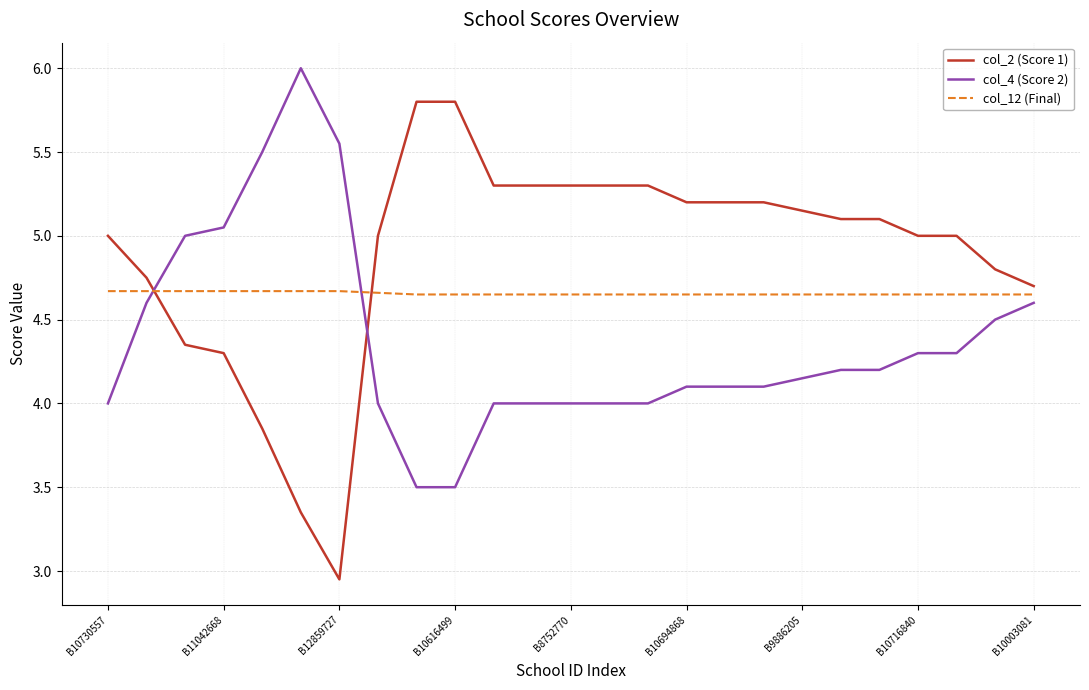

True or false: col_2 (Score 1) and col_12 (Final) cross at least once.

True